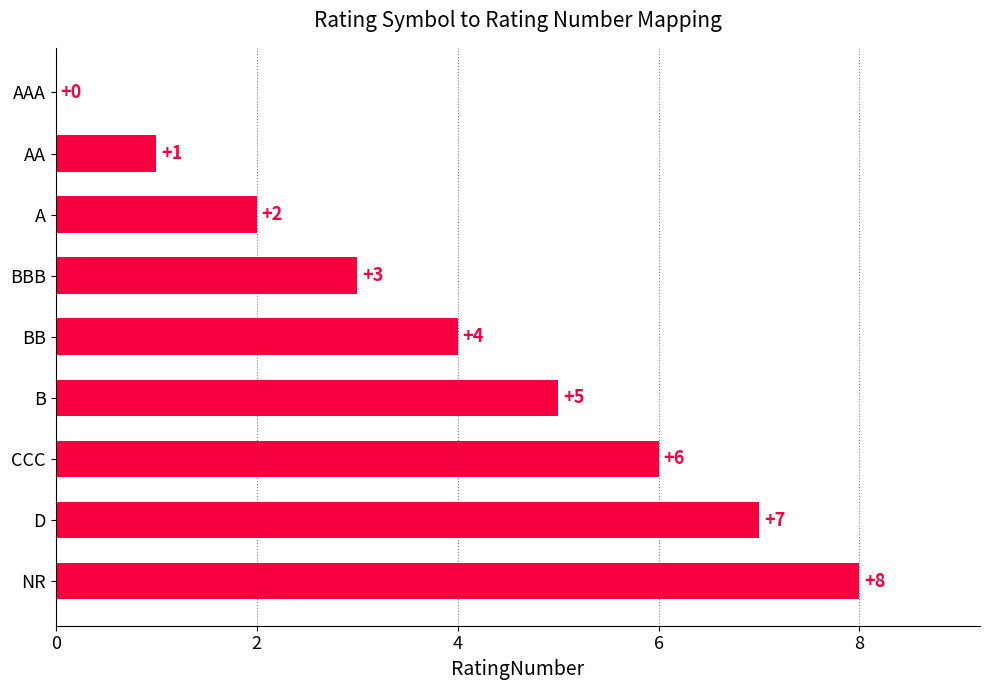

How many values are between 2 and 6?

5